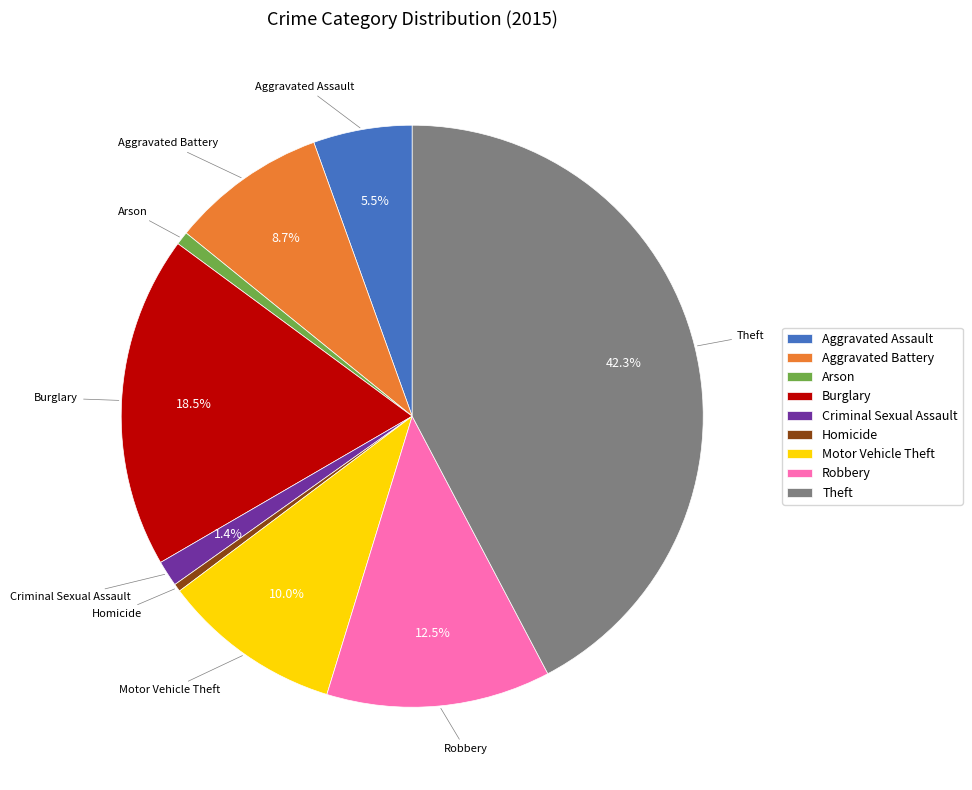

What is the largest slice in the pie chart?

Theft